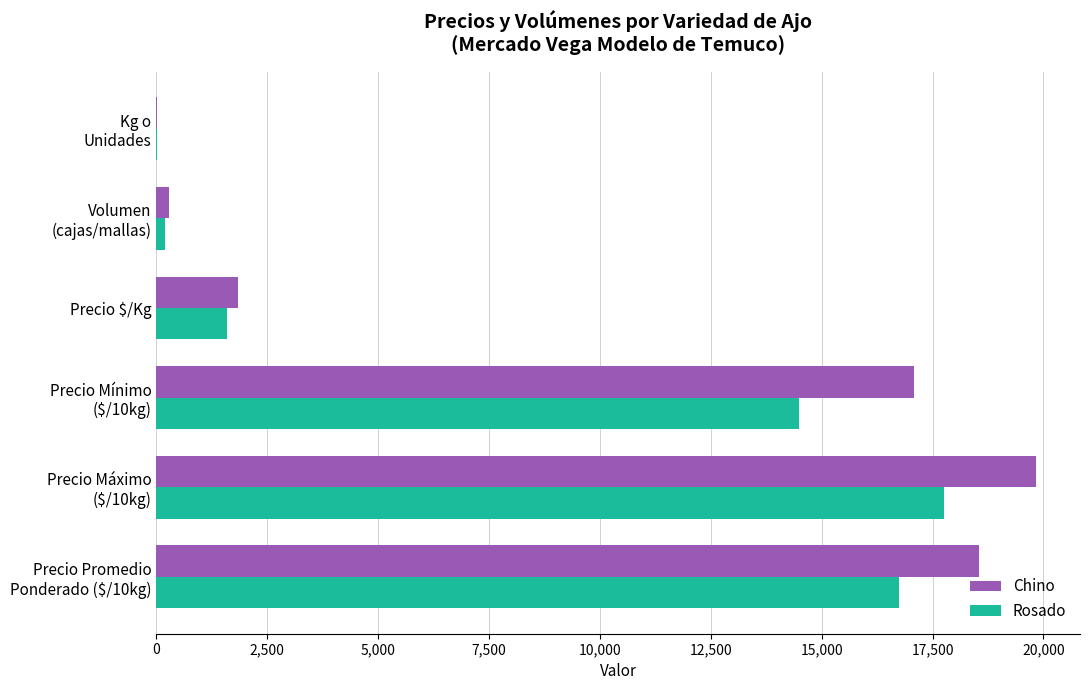

What is the sum of all Rosado values?

50797